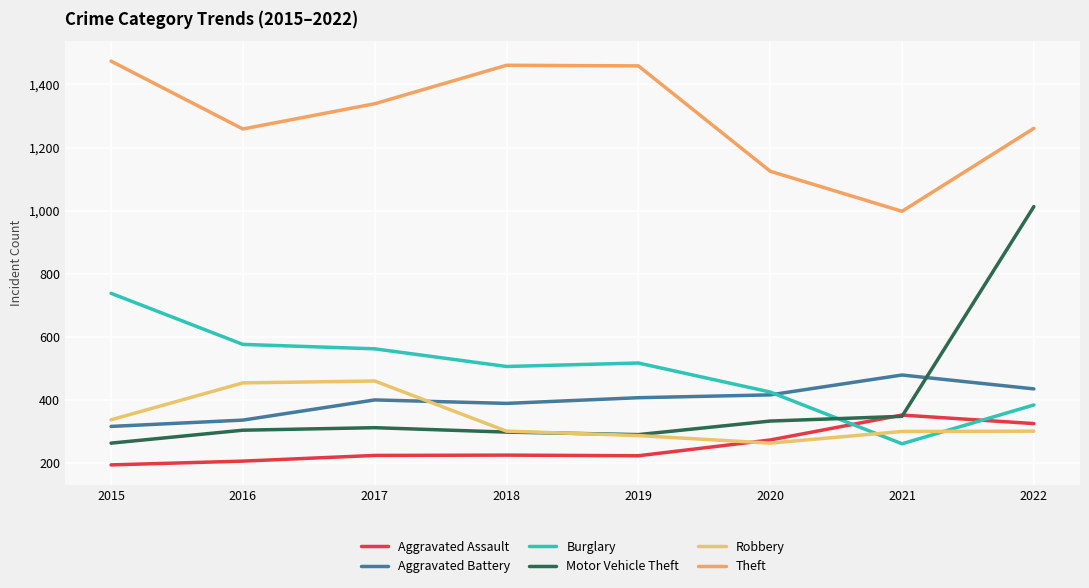

At which category does Theft reach its first local valley?

2016